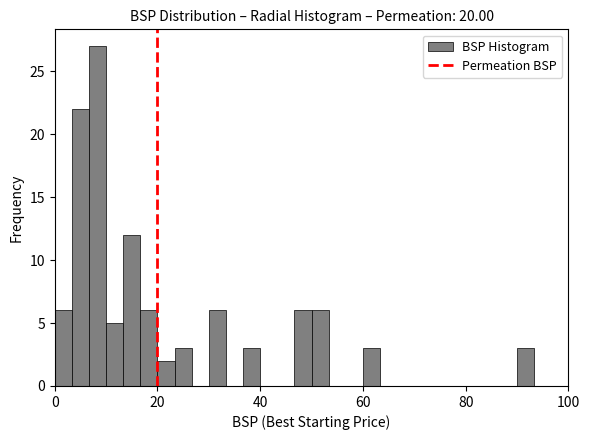

Read against the x-axis, roughly where is the centre of the tallest bar?

8